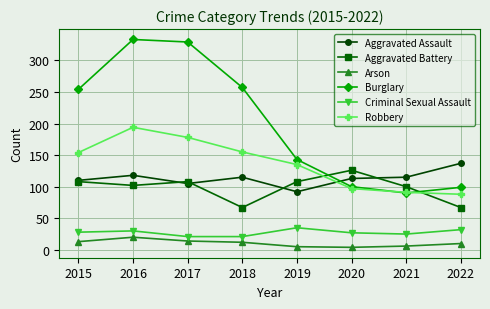

True or false: Criminal Sexual Assault has a value of 45 at 2015.

False